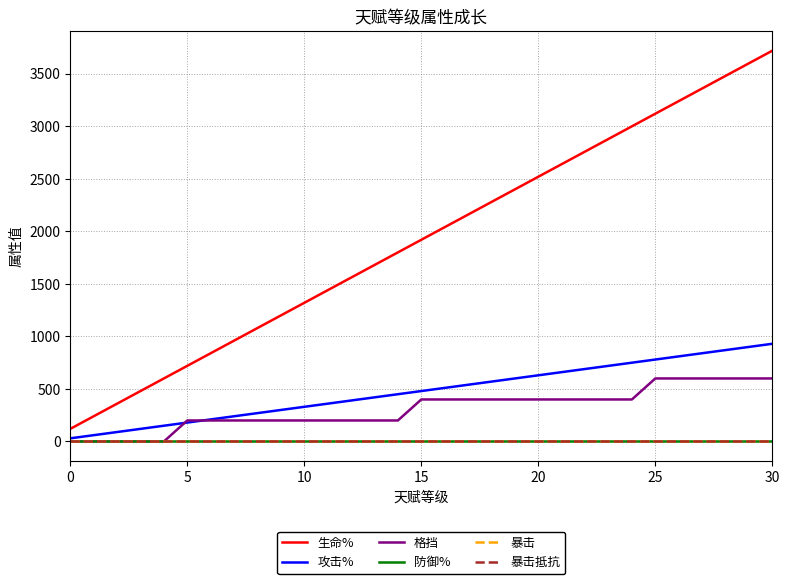

What is the difference between the second highest and minimum values in the 生命% series?

3480